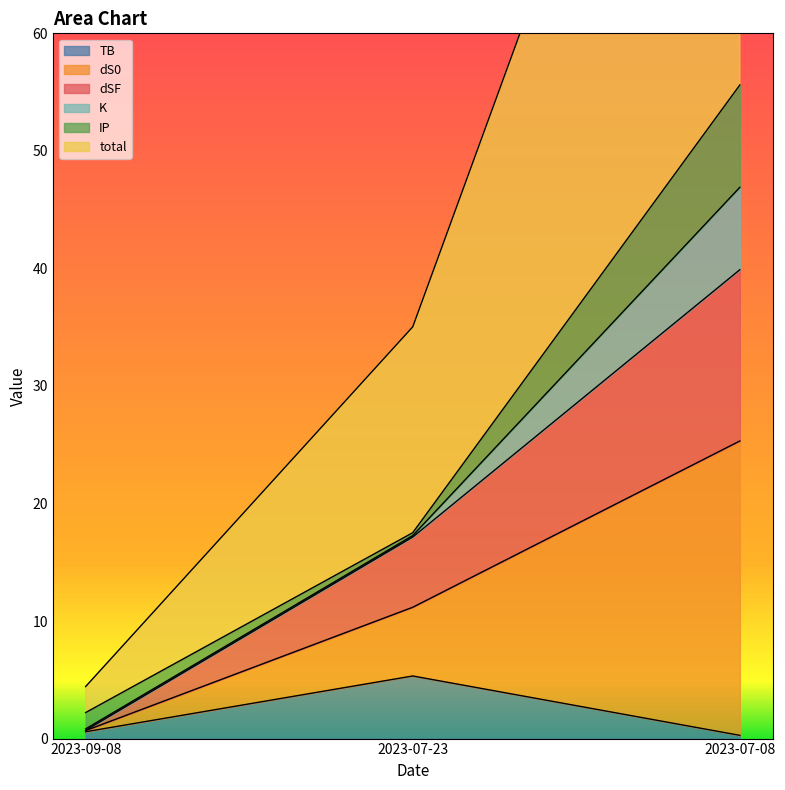

Which series has the largest total across all categories?

total